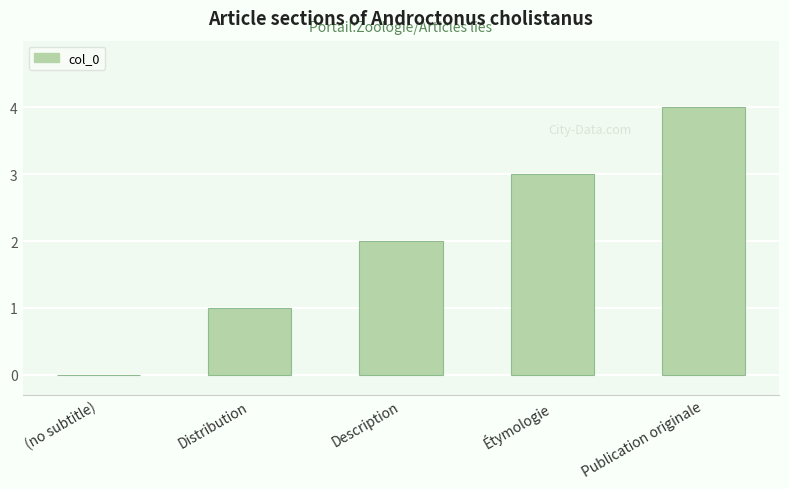

What is the ratio of the value at Publication originale to the value at Distribution?

4.0